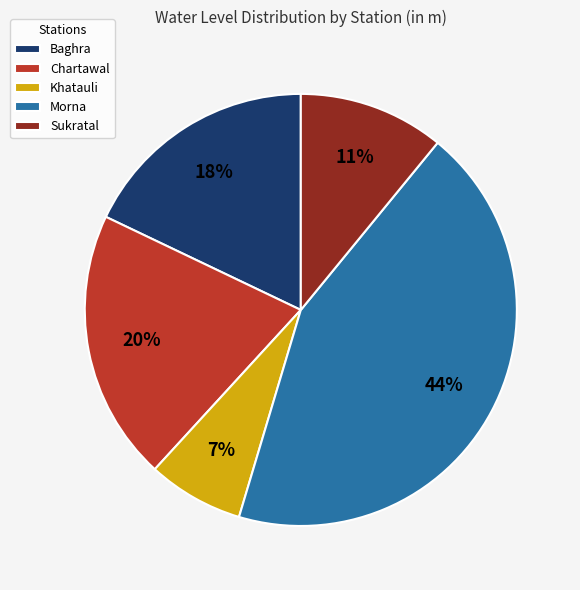

Between Chartawal and Baghra, which is larger?

Chartawal